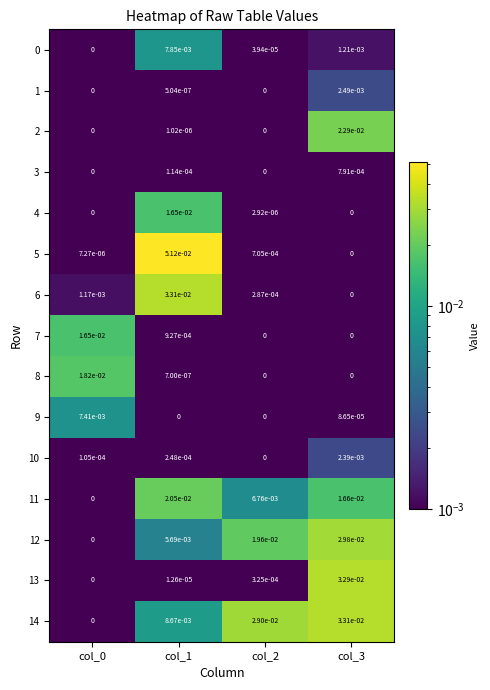

The value of 12 at col_0 is 0.0. True or false?

True